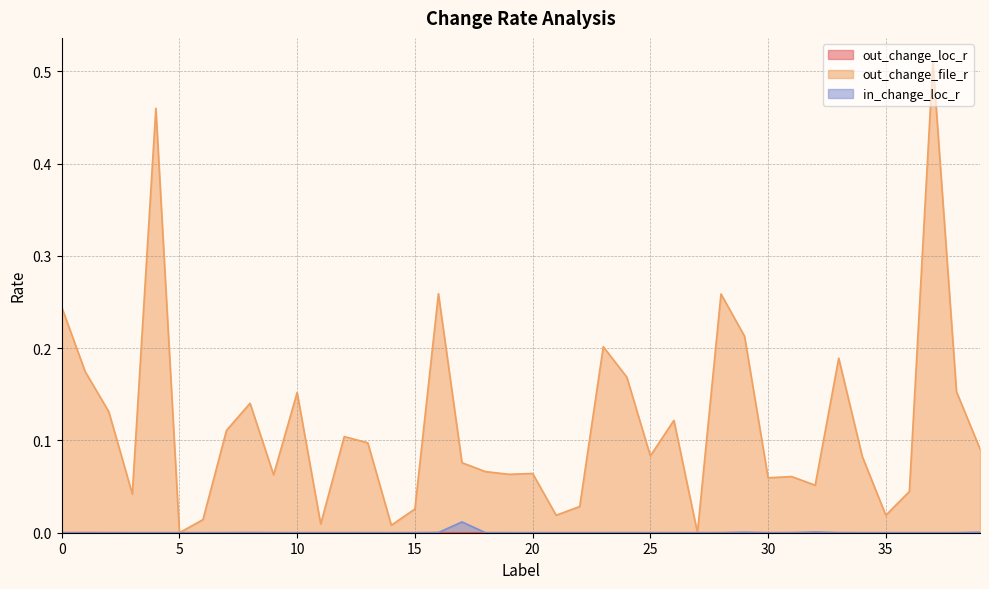

True or false: out_change_file_r has more than 2 interior local peaks.

True